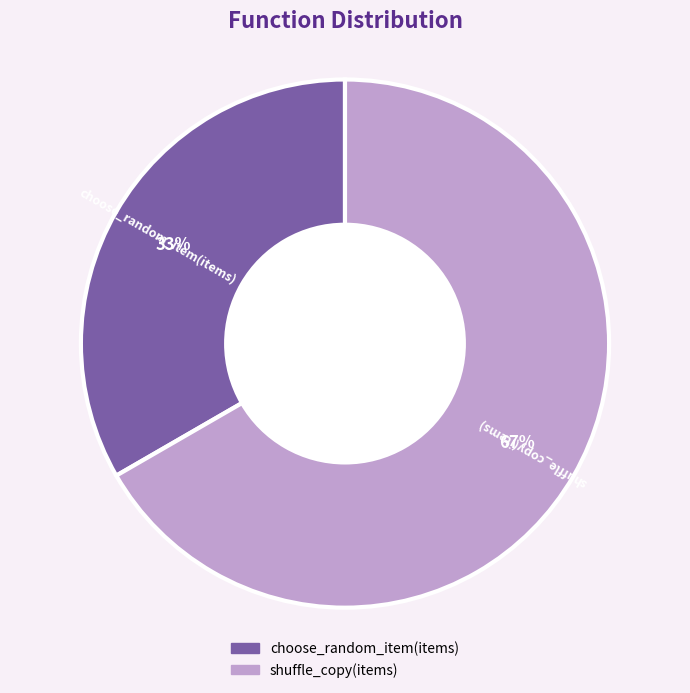

What is the majority slice?

shuffle_copy(items)